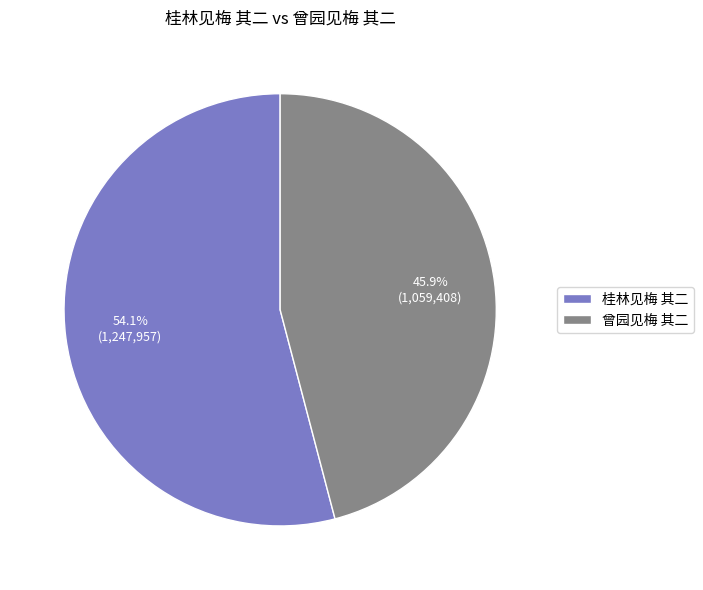

What percentage is the 曾园见梅 其二 slice, to the nearest percent?

46%